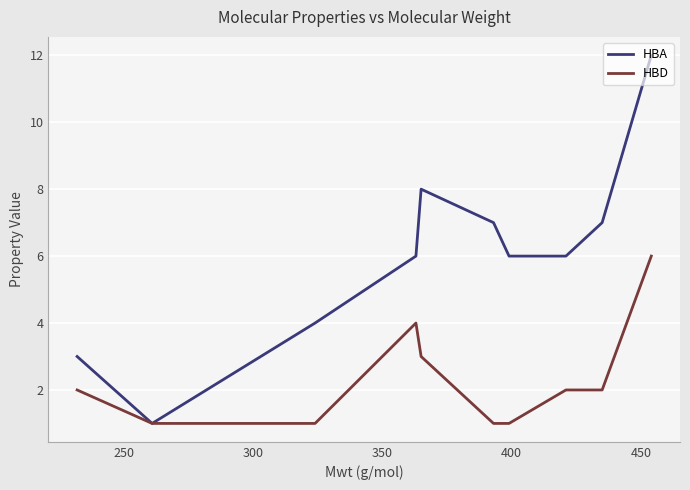

Rank the series by their average value, from highest to lowest.

HBA, HBD